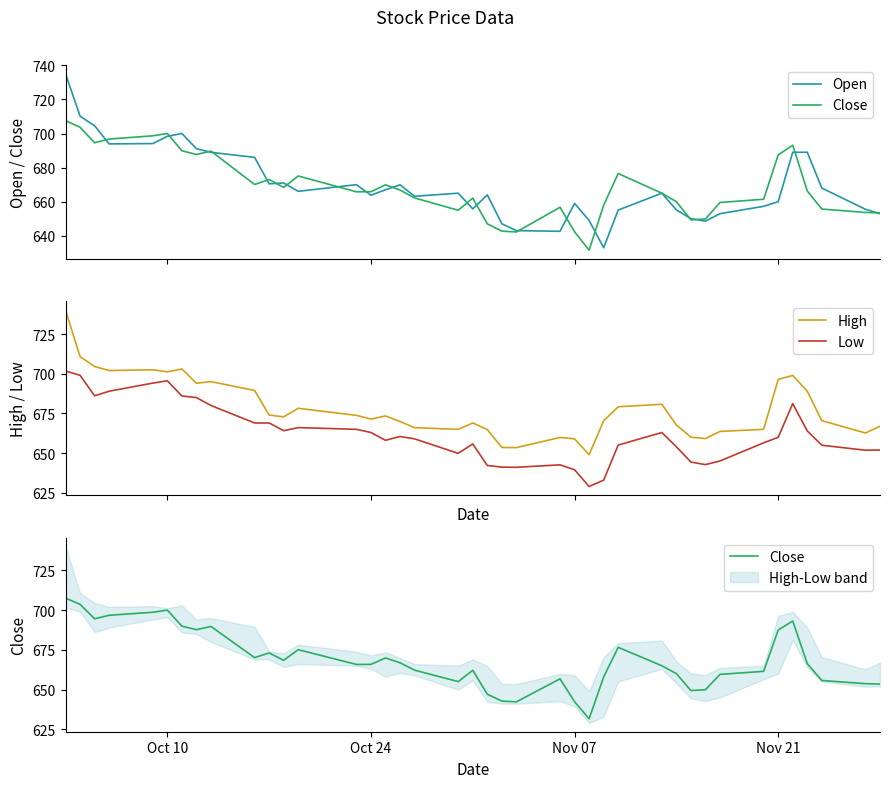

What are all the series names shown in the legend?

Open, Close, High, Low